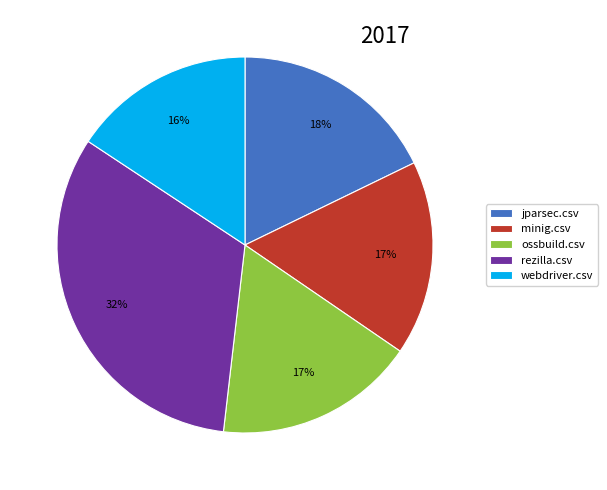

Is there a majority slice in this chart?

No